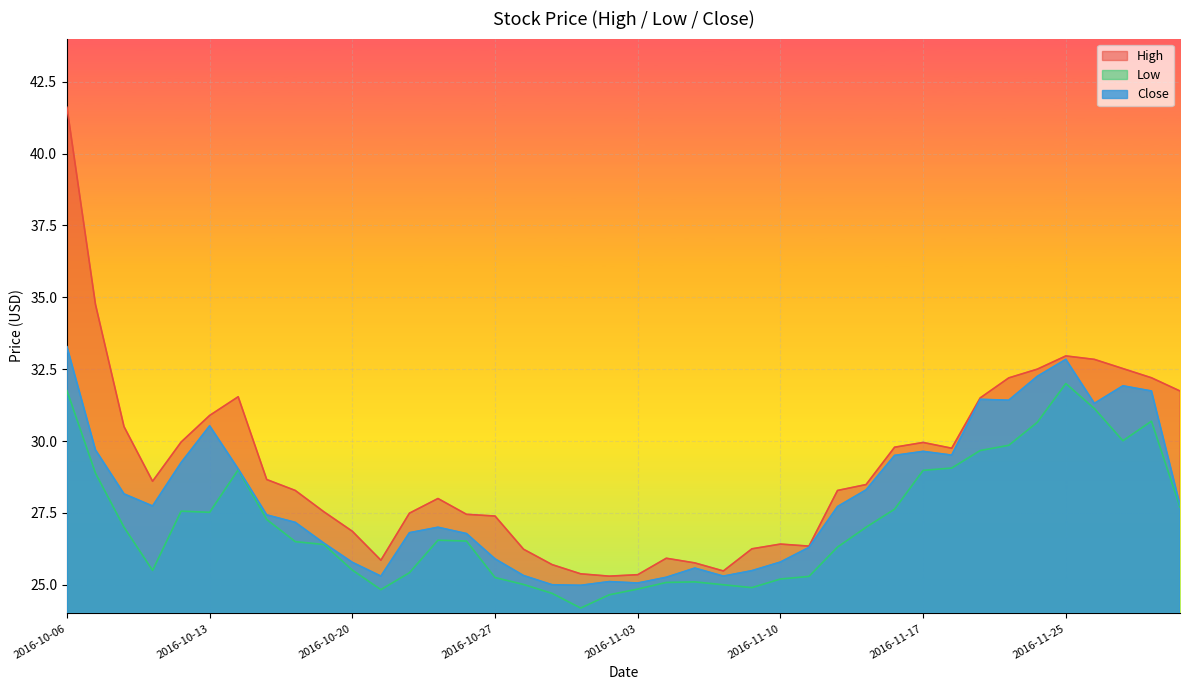

Does the chart display data point markers on the line(s)?

No